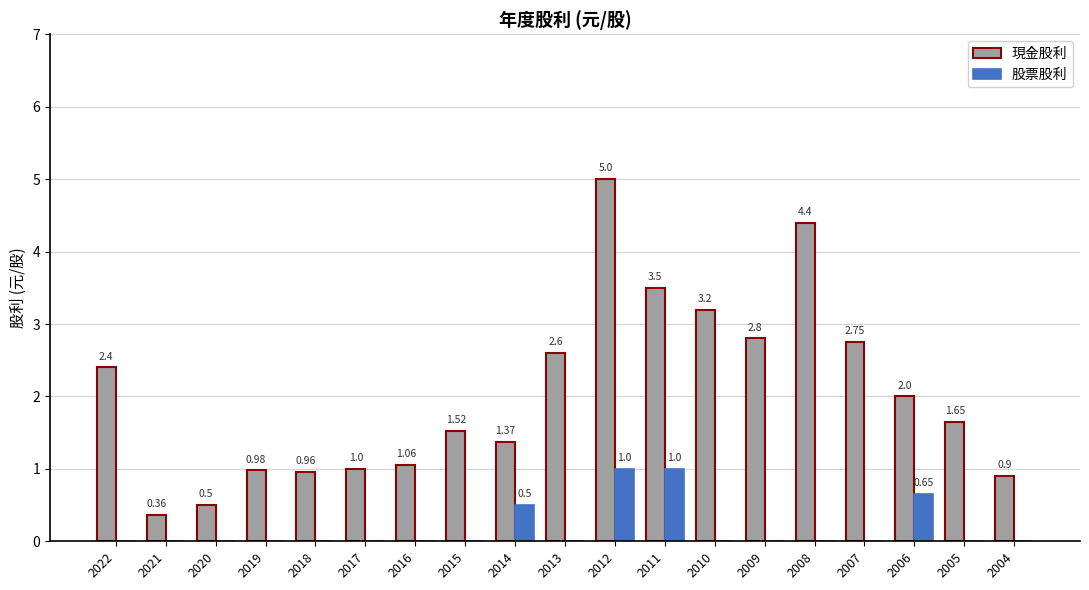

The 現金股利 series shows 2.8 at 2009. True or false?

True